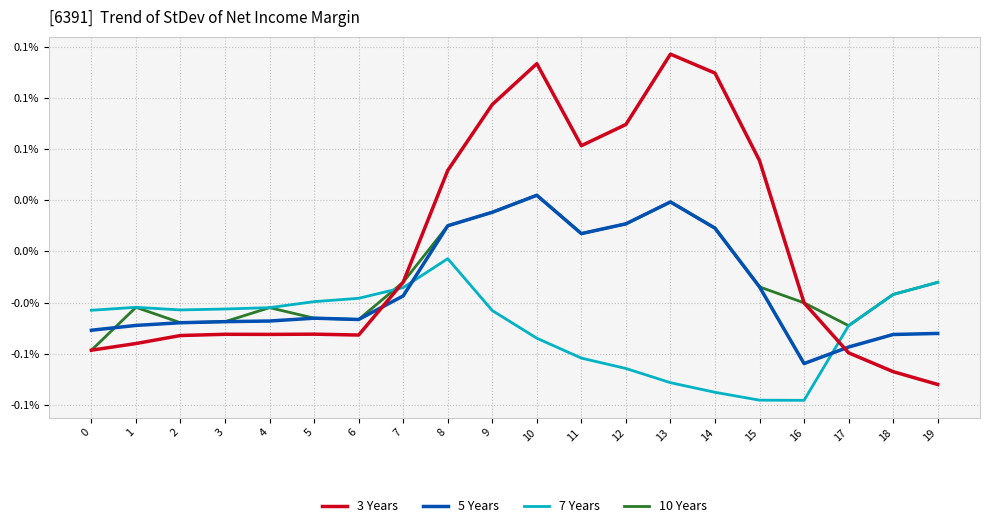

What is the maximum value for 3 Years?

962.7